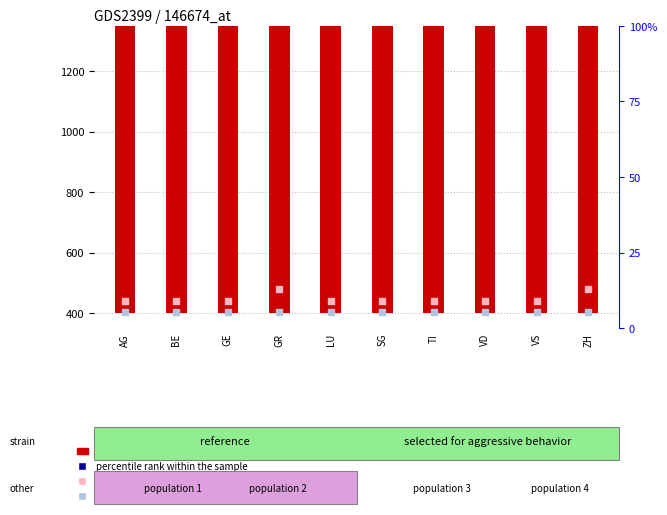

At how many categories does at least one series exceed 450296?

10